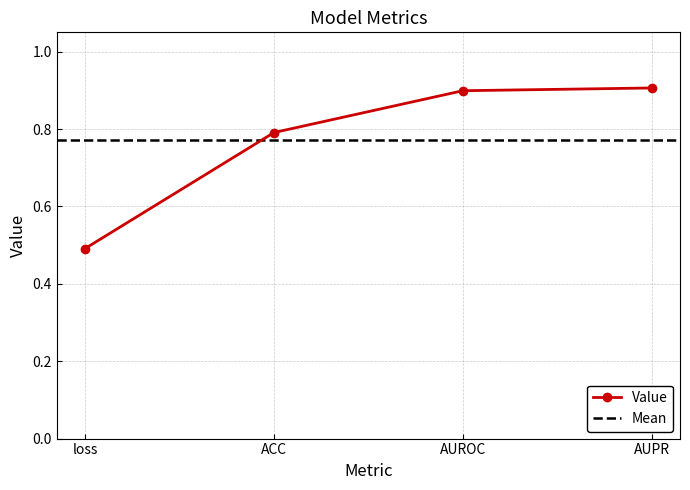

The chart shows a value of 0.2 at ACC. True or false?

False